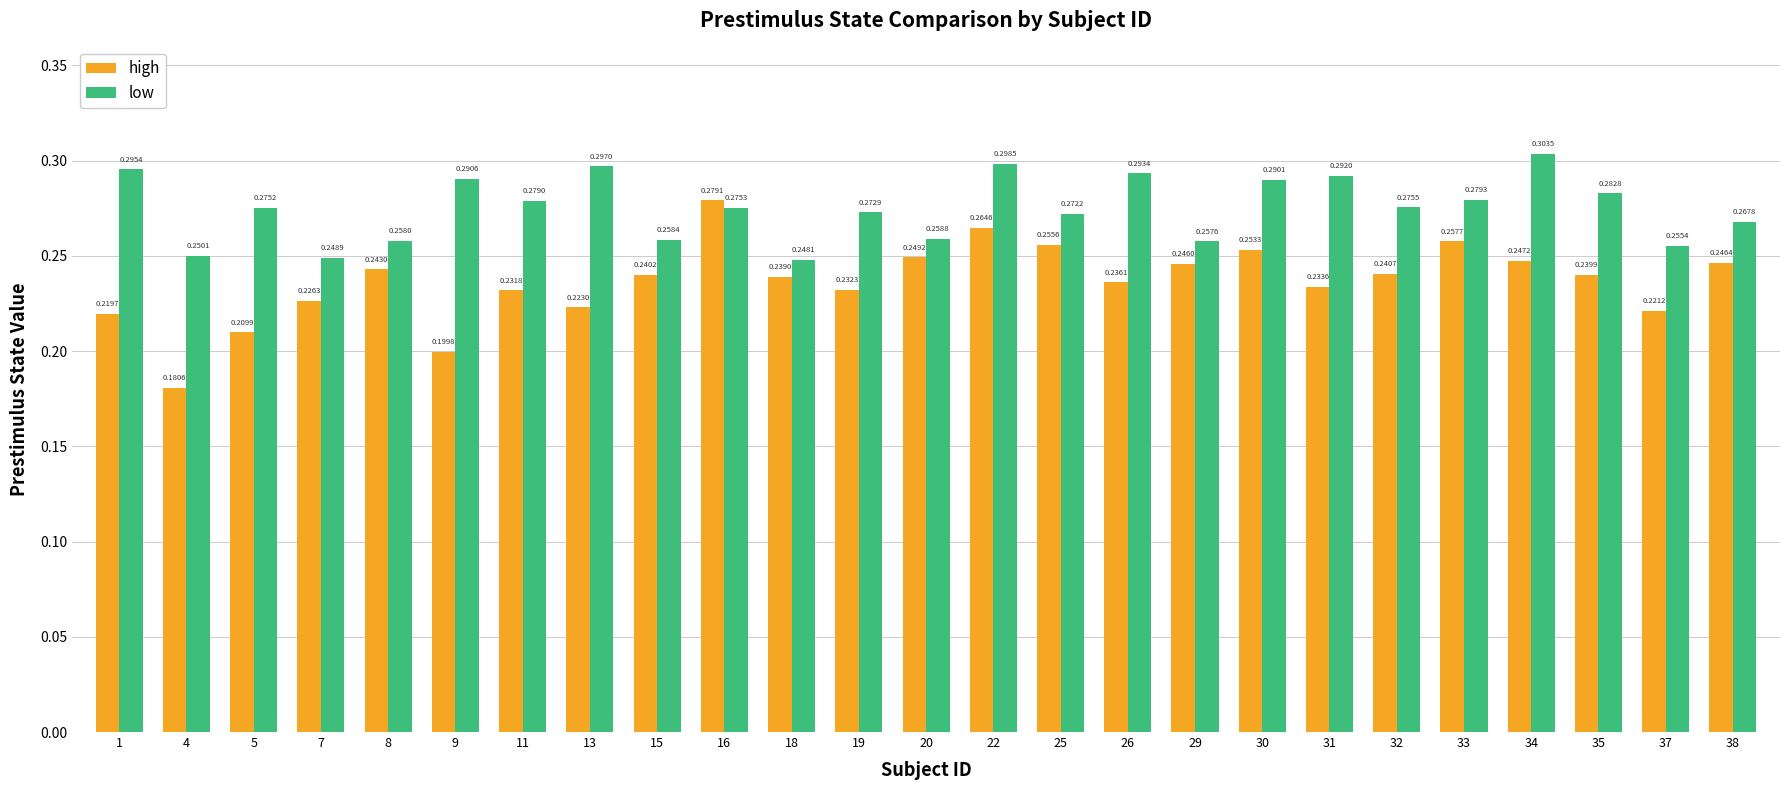

List the series in order of their peak value, highest first.

low, high